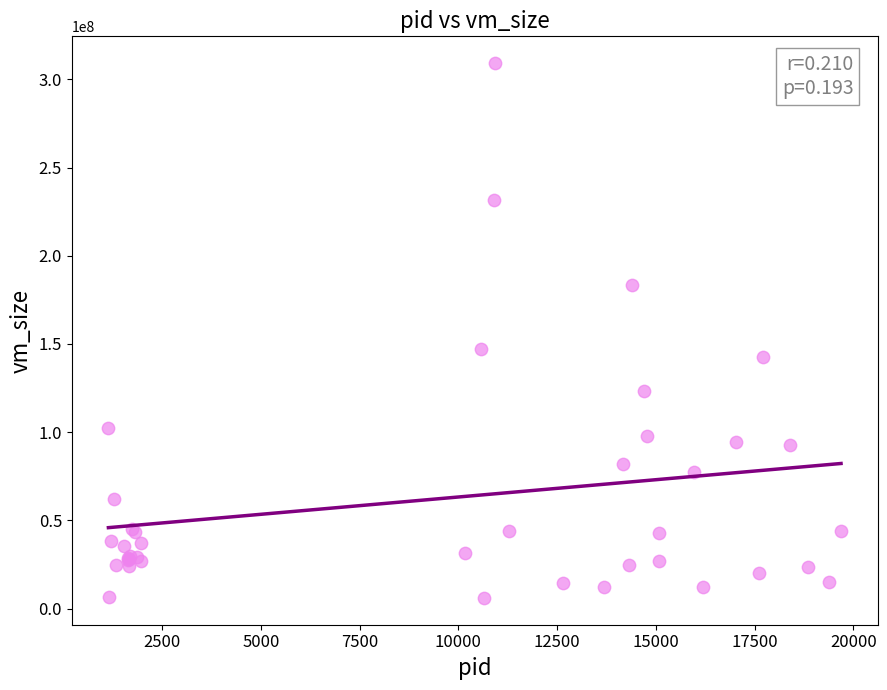

What Y value in the scatter plot is closest to 157622272?

147394560